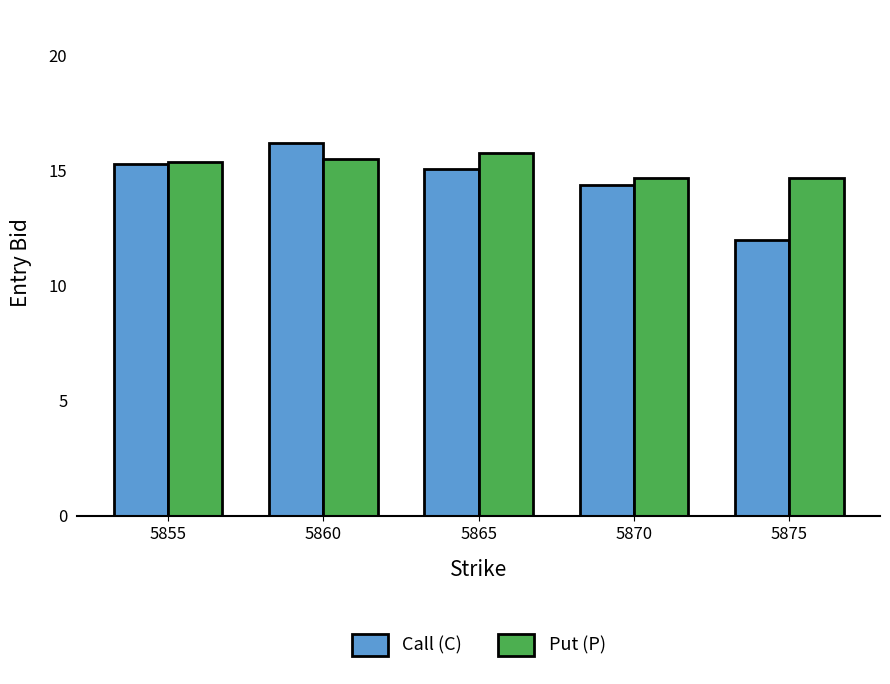

Are the bars grouped side by side (vs. stacked)?

Yes